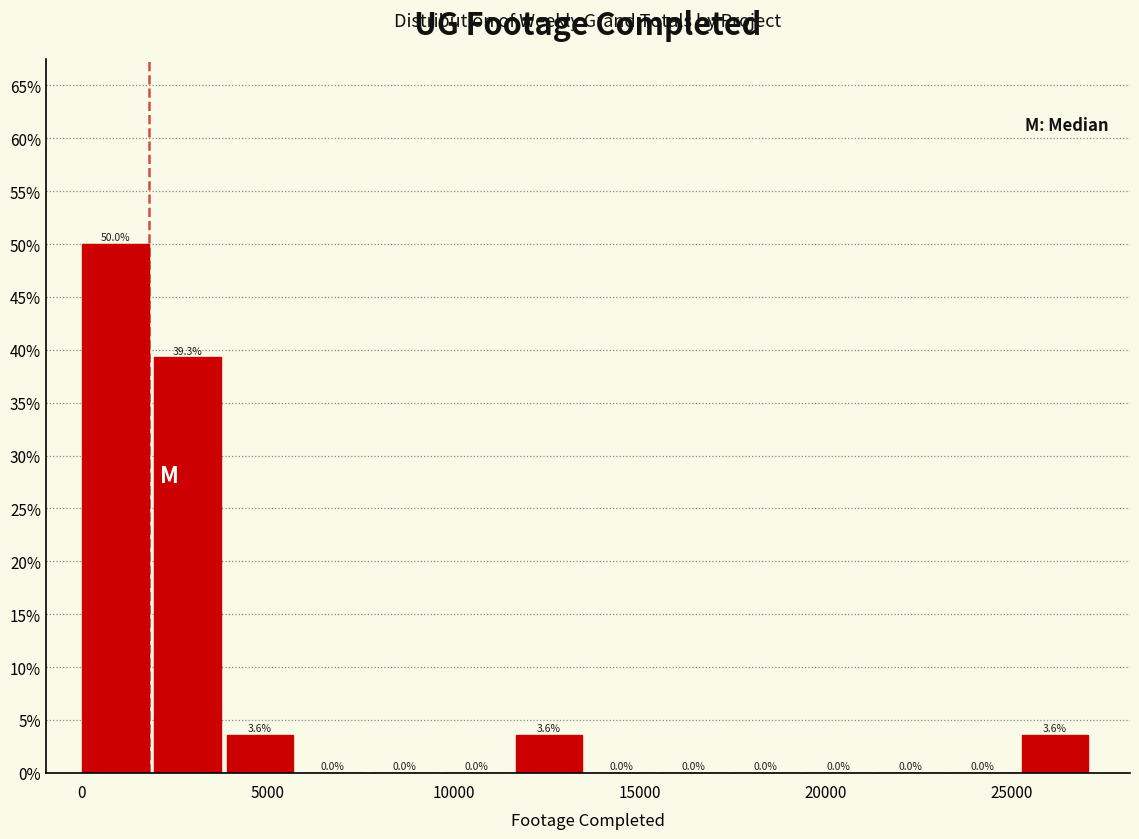

Read against the x-axis, roughly where is the centre of the tallest bar?

1000